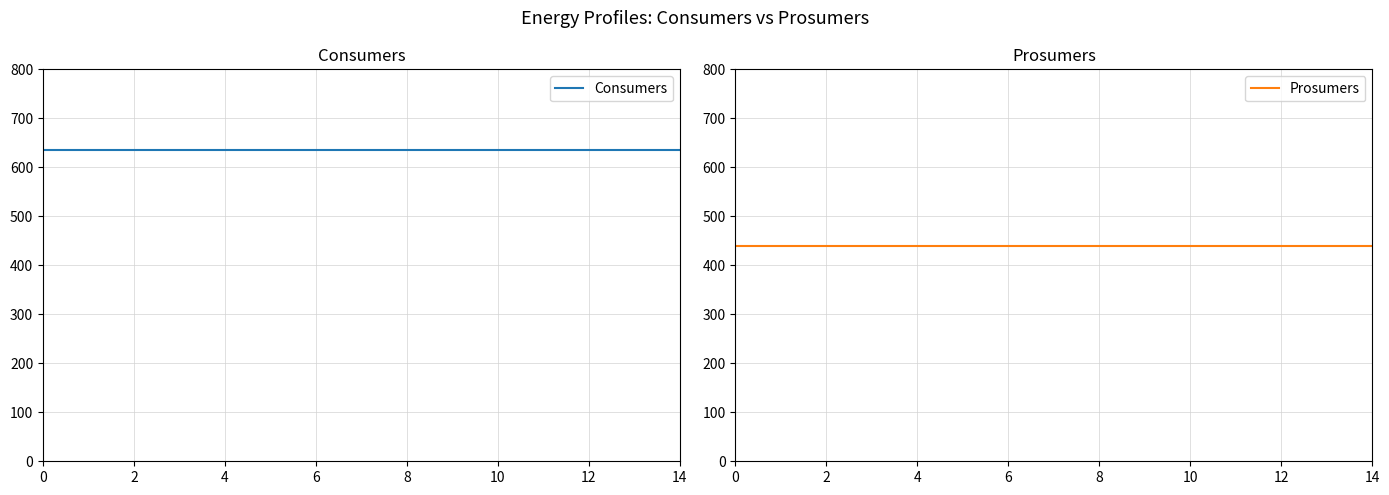

Is it true that Consumers equals 1034 at 2?

False